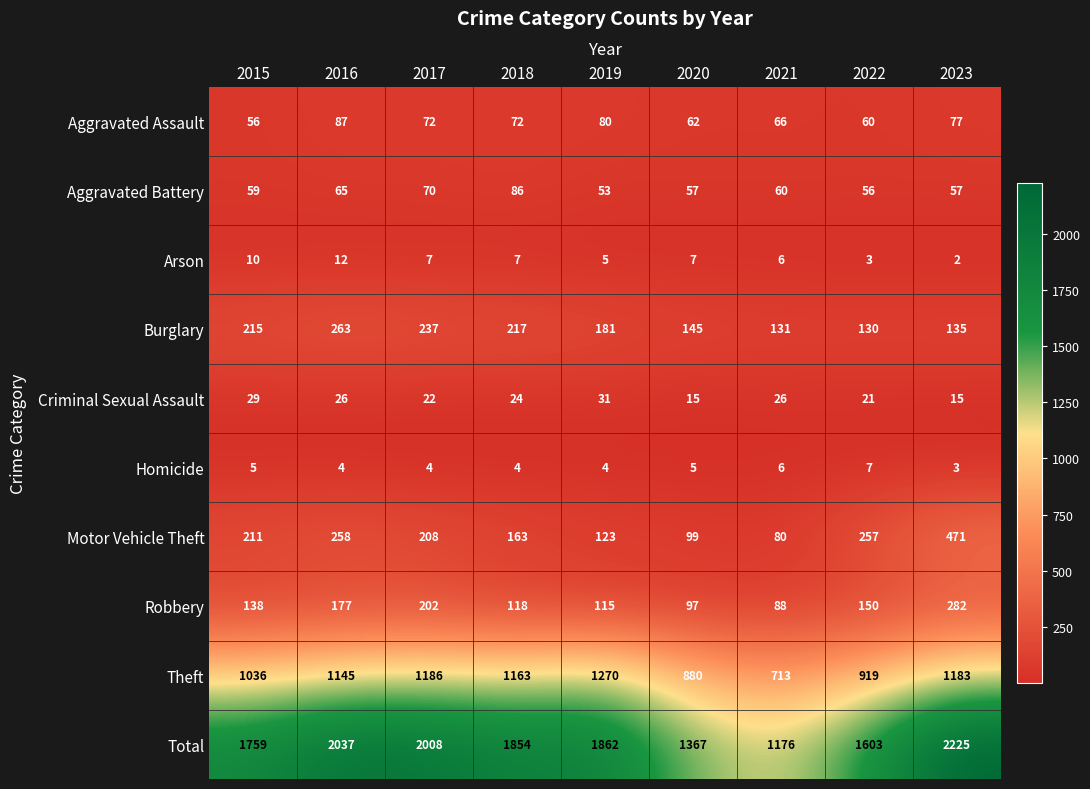

What is the difference between the maximum and minimum values in the Aggravated Battery series?

33